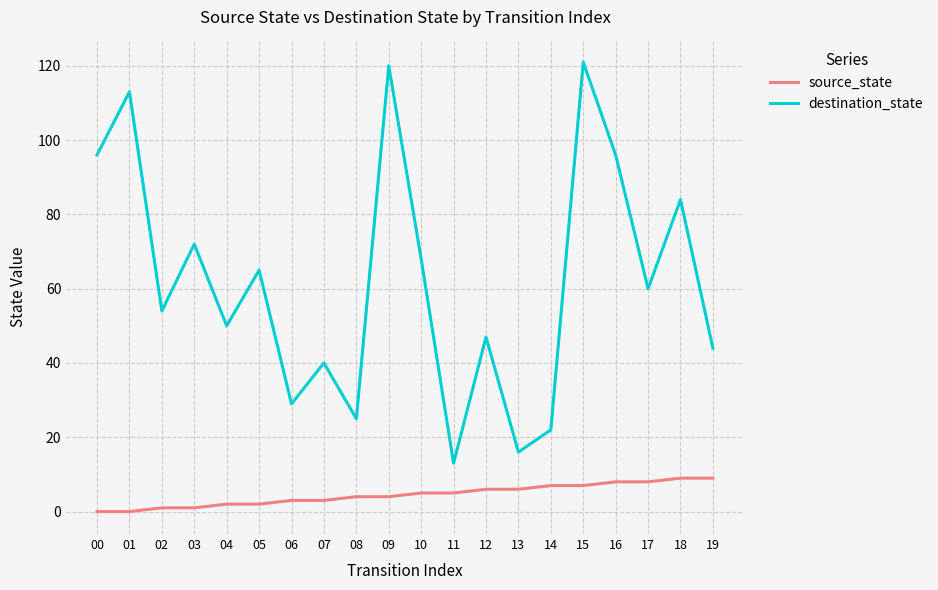

True or false: source_state and destination_state cross at least once.

False